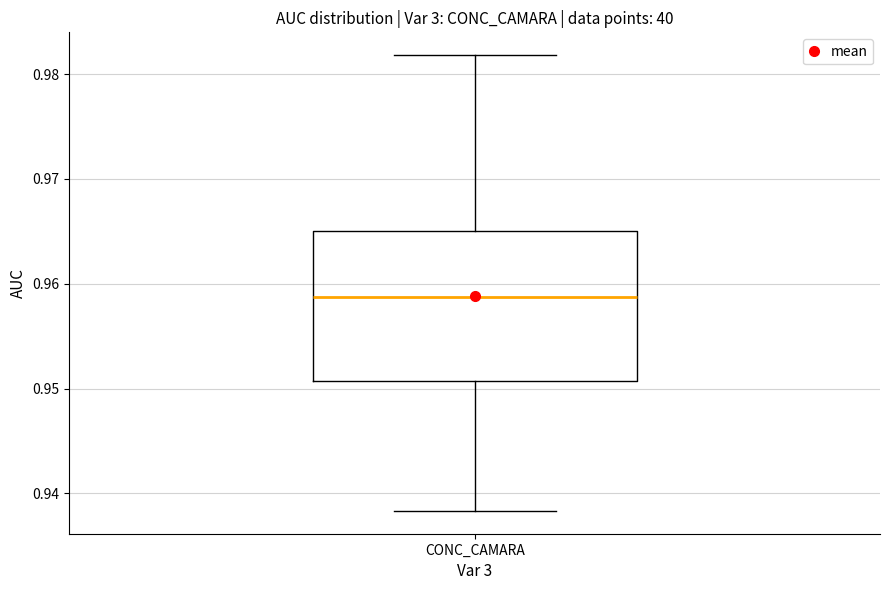

Where does the median line of the box for CONC_CAMARA sit on the y-axis? The values are not printed on the chart, so give them approximately, as read against the axis.

0.959